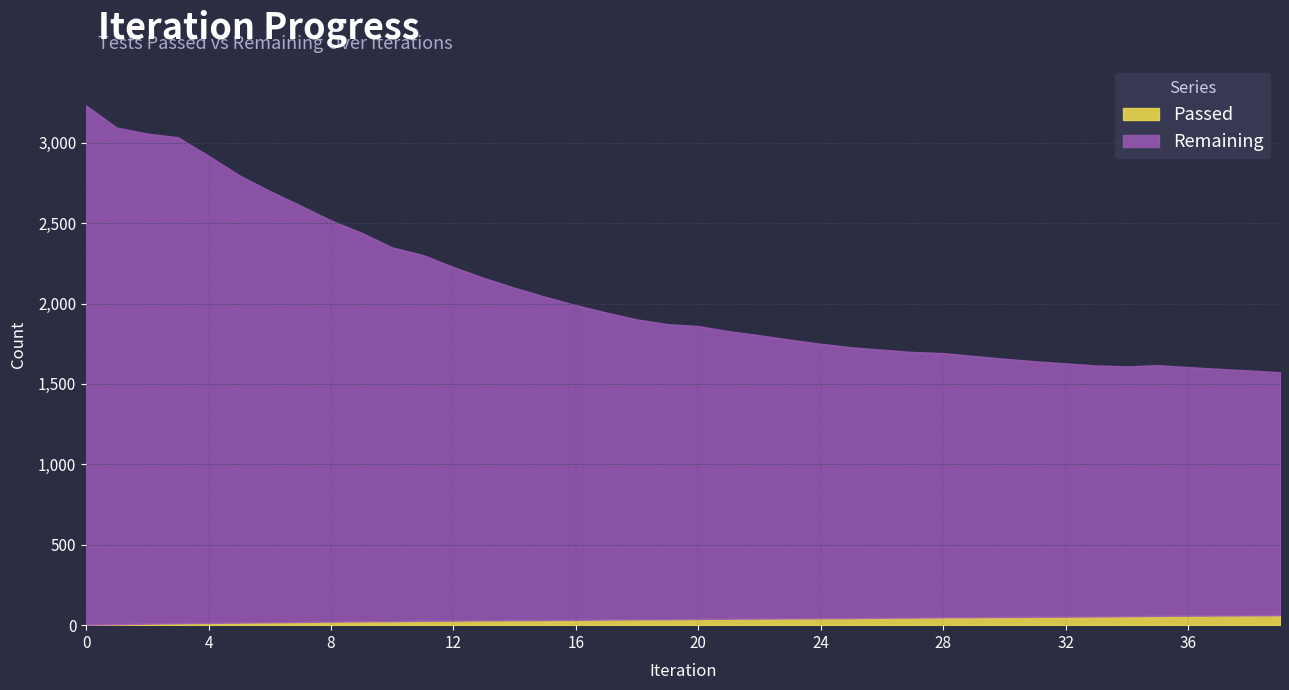

How many data points in Passed are above 39?

19